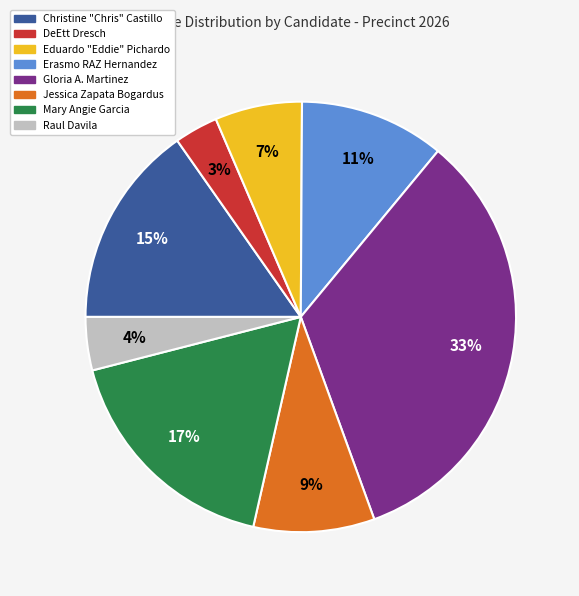

How many segments does this pie chart have?

8